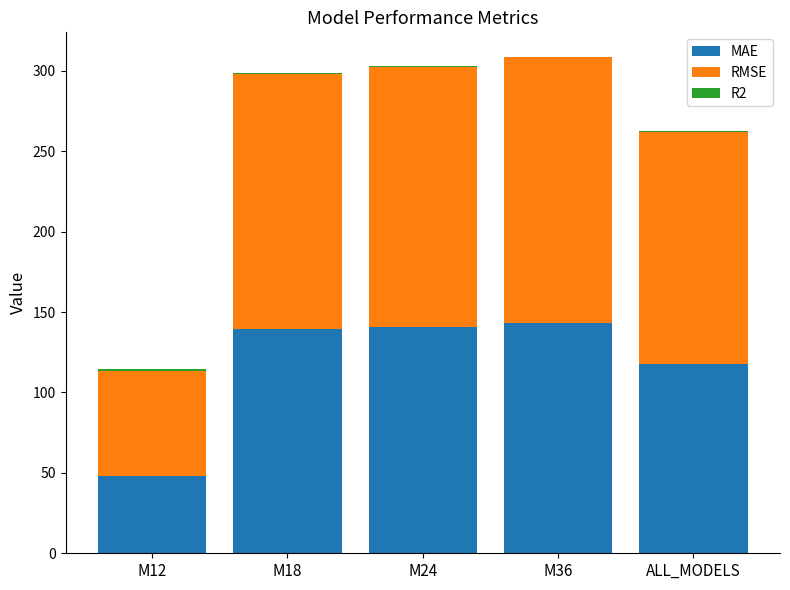

The MAE series shows 237.3 at M24. True or false?

False